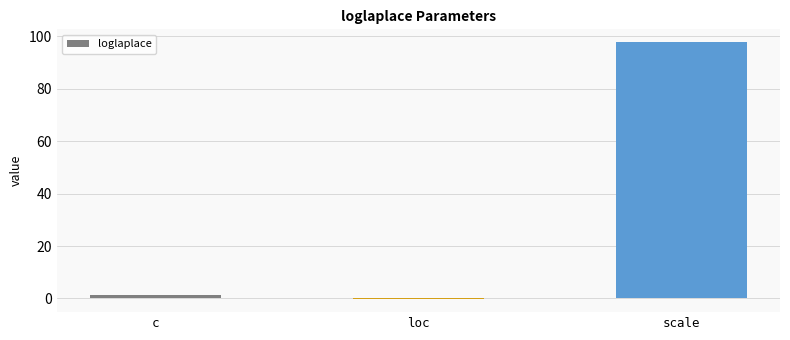

Where does the data first go above 1?

c